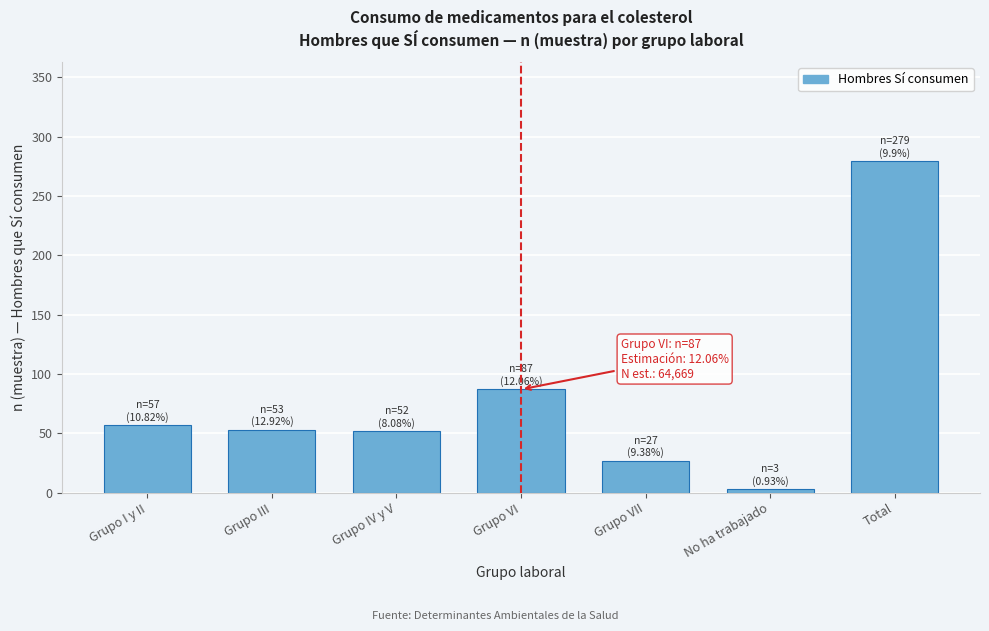

The chart shows a value of 94 at Grupo III. True or false?

False